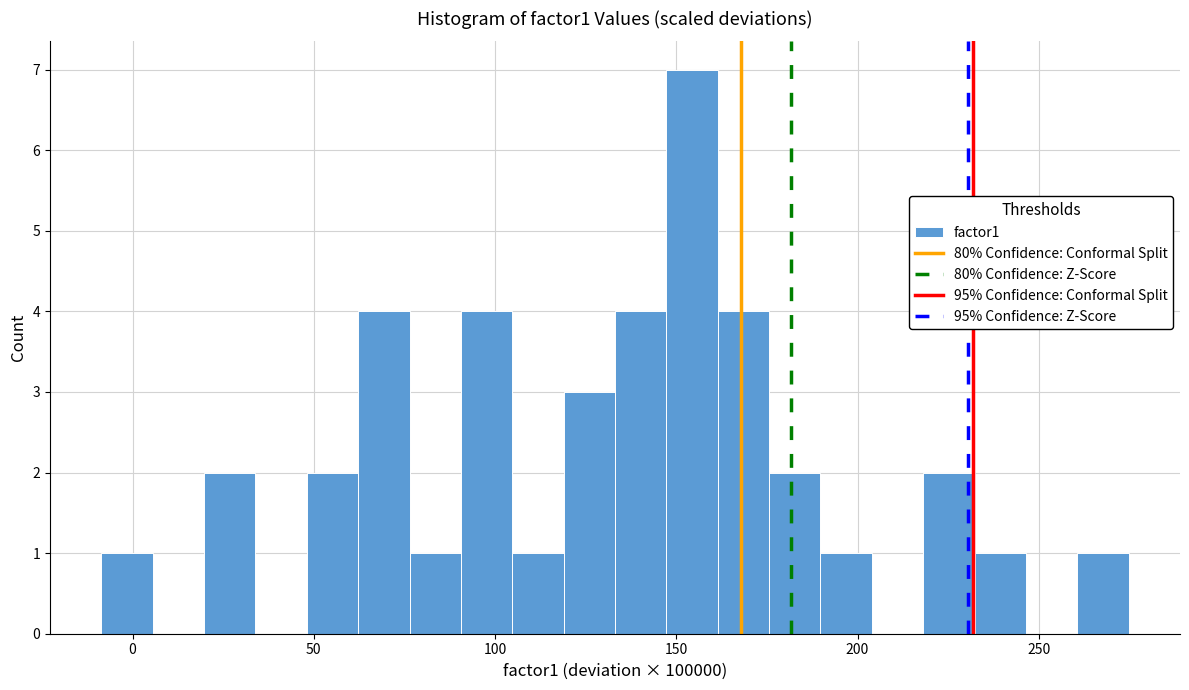

Around what value on the x-axis is the tallest bar? Give the approximate position of its centre, as read against the axis.

155